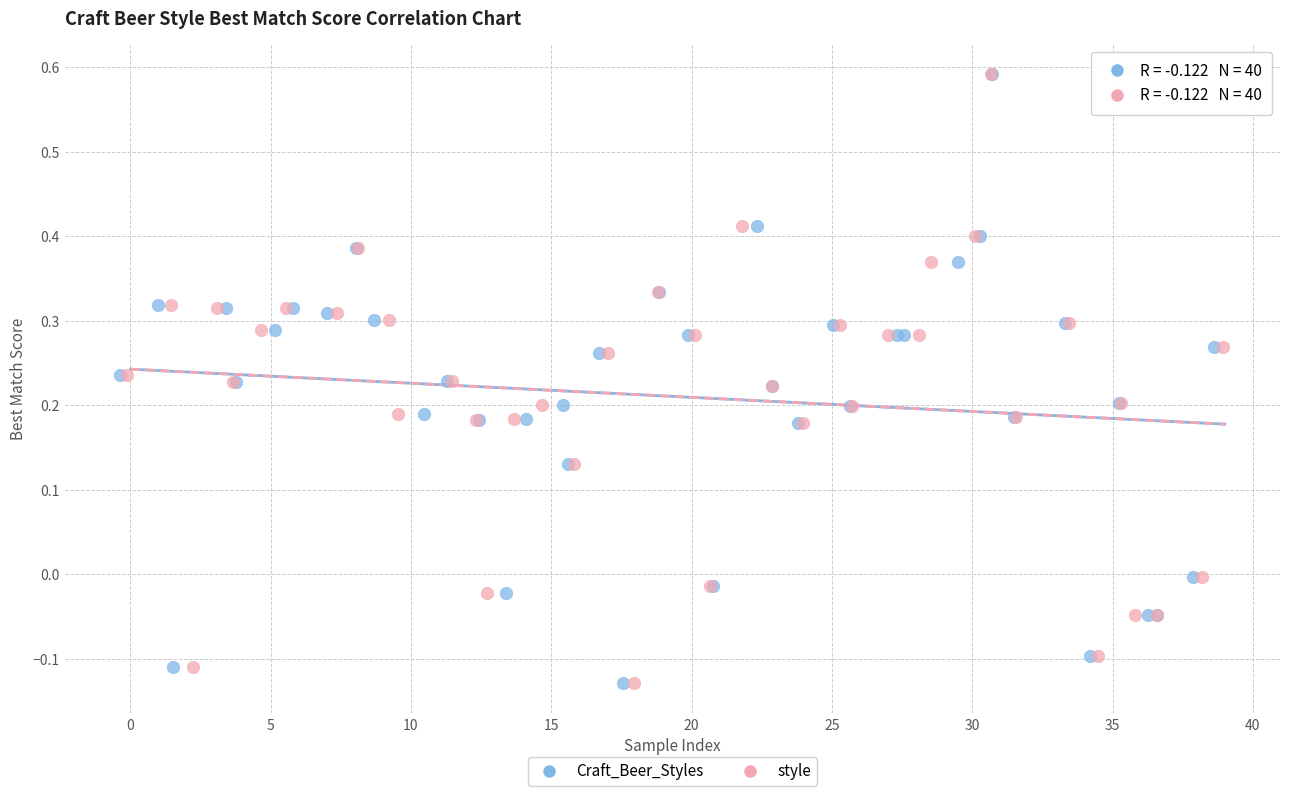

What are all the series names shown in the legend?

Craft_Beer_Styles, style